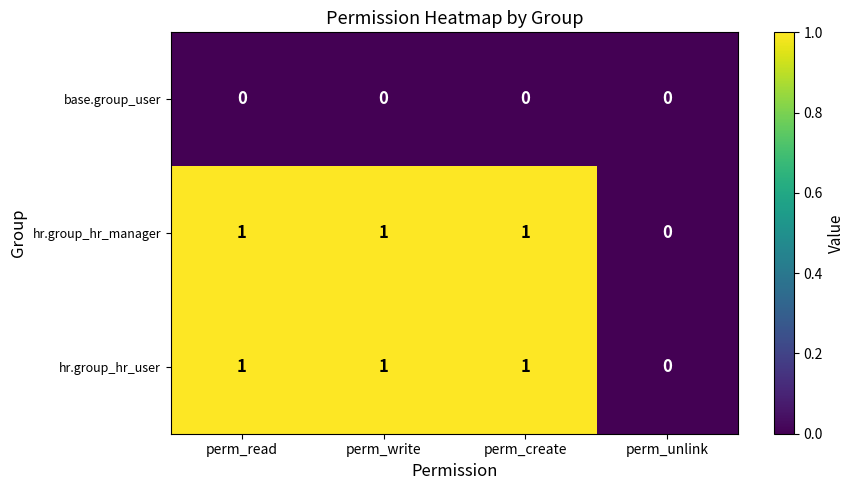

How many positive values does the hr.group_hr_user series have?

3